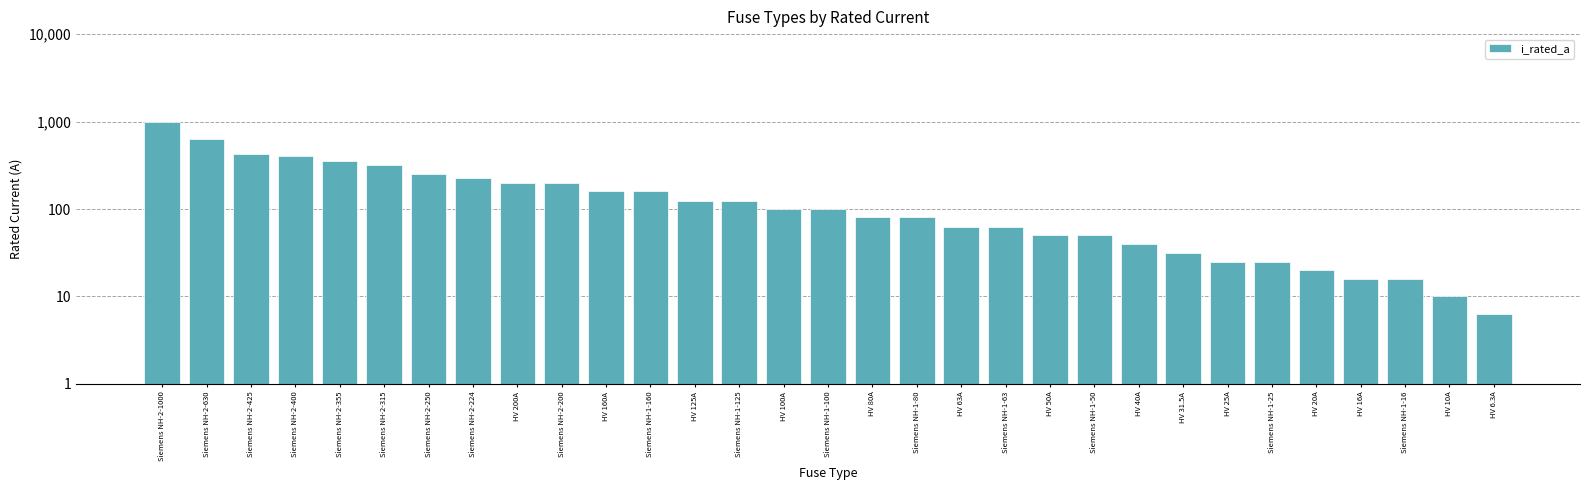

Reading right to left, extract all data points from this chart.

HV 6.3A=6.3	HV 10A=10.0	Siemens NH-1-16=16.0	HV 16A=16.0	HV 20A=20.0	Siemens NH-1-25=25.0	HV 25A=25.0	HV 31.5A=31.5	HV 40A=40.0	Siemens NH-1-50=50.0	HV 50A=50.0	Siemens NH-1-63=63.0	HV 63A=63.0	Siemens NH-1-80=80.0	HV 80A=80.0	Siemens NH-1-100=100.0	HV 100A=100.0	Siemens NH-1-125=125.0	HV 125A=125.0	Siemens NH-1-160=160.0	HV 160A=160.0	Siemens NH-2-200=200.0	HV 200A=200.0	Siemens NH-2-224=224.0	Siemens NH-2-250=250.0	Siemens NH-2-315=315.0	Siemens NH-2-355=355.0	Siemens NH-2-400=400.0	Siemens NH-2-425=425.0	Siemens NH-2-630=630.0	Siemens NH-2-1000=1000.0